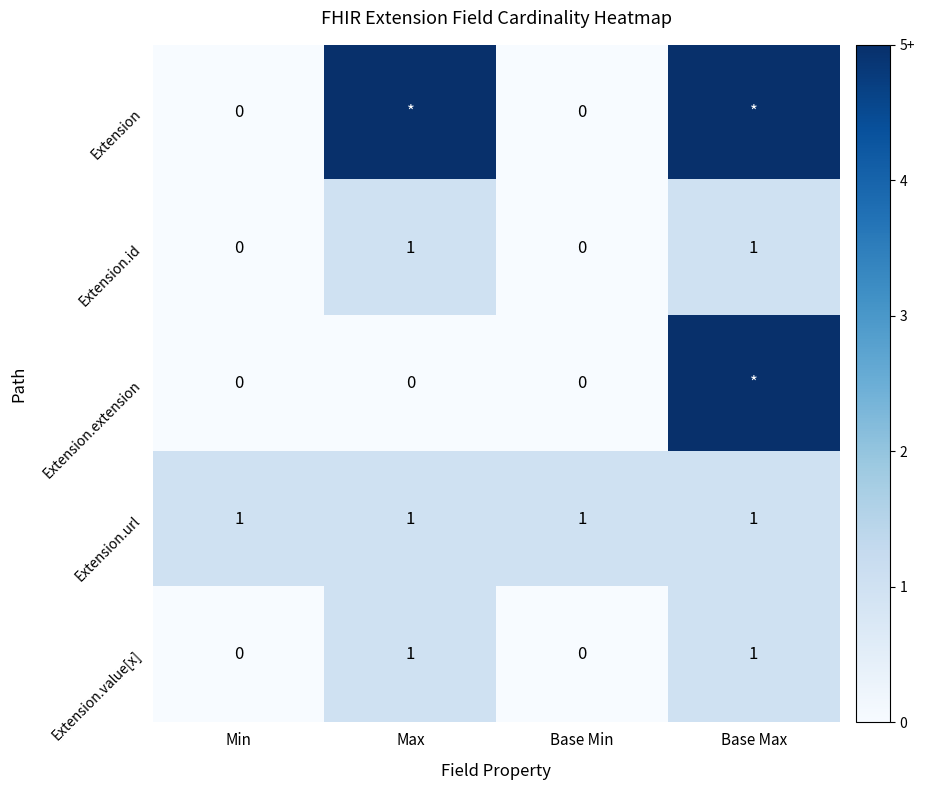

The Extension.url series shows 1 at Max. True or false?

True